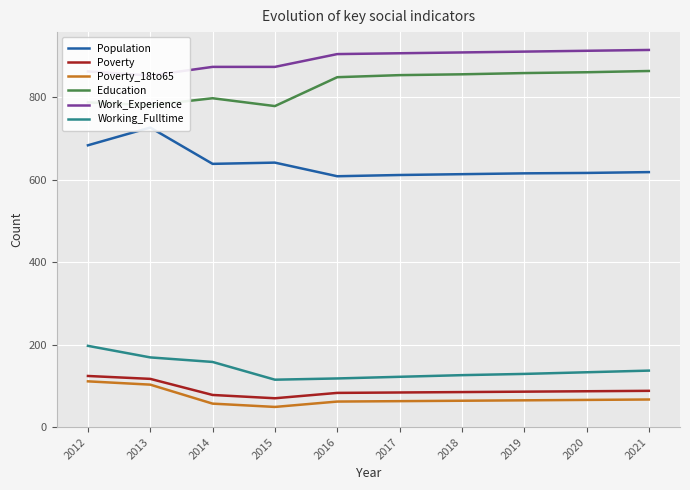

What are all the series names shown in the legend?

Population, Poverty, Poverty_18to65, Education, Work_Experience, Working_Fulltime